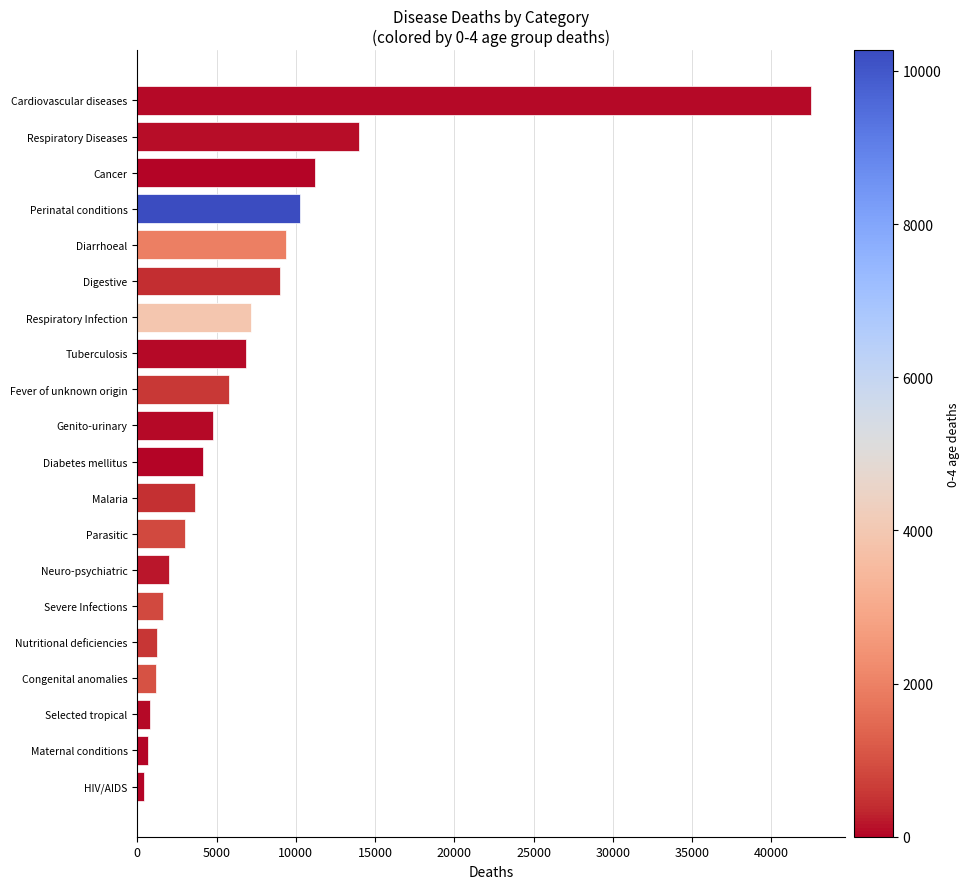

Which has a higher value, Cardiovascular diseases or Tuberculosis?

Cardiovascular diseases